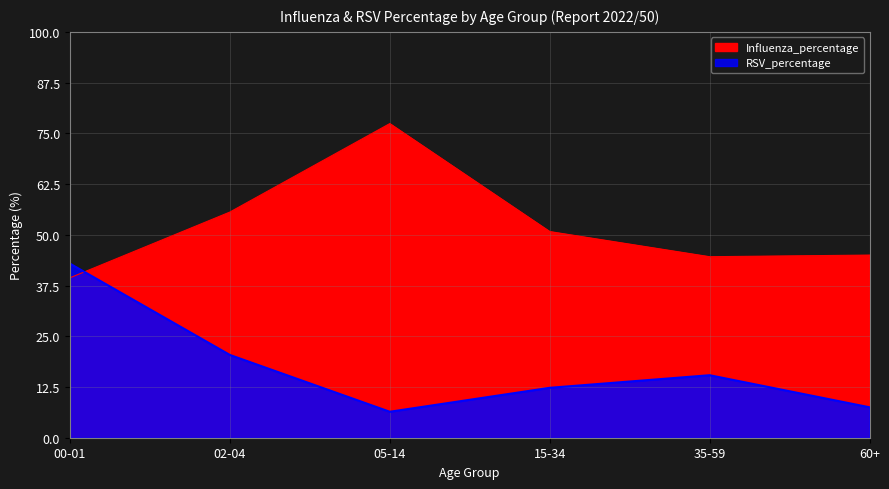

At which category is the sum across all series the highest?

05-14